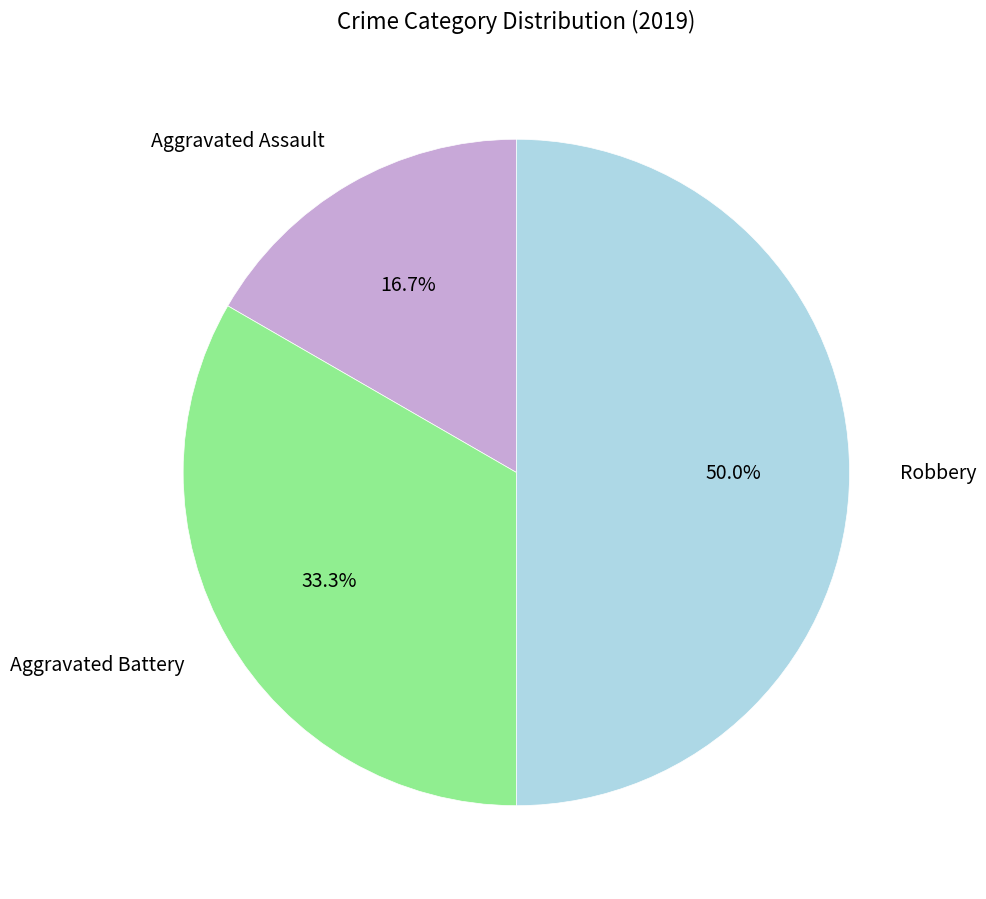

Which category has the biggest portion of the pie?

Robbery